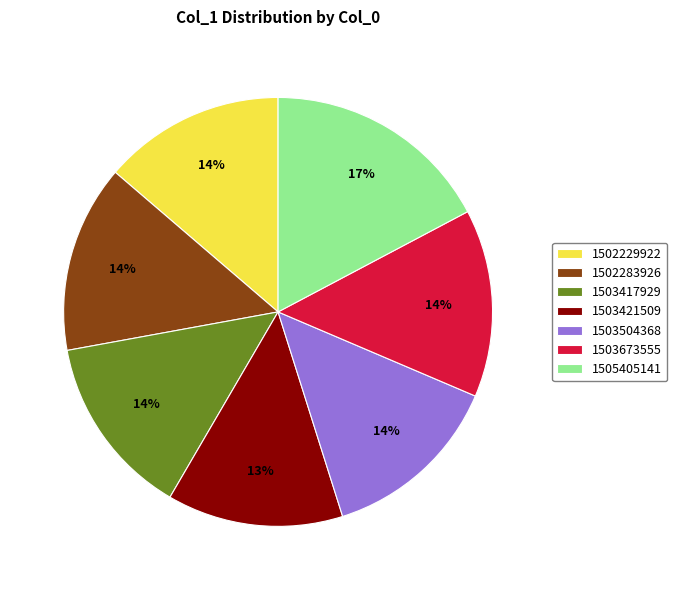

Between 1505405141 and 1503504368, which is larger?

1505405141